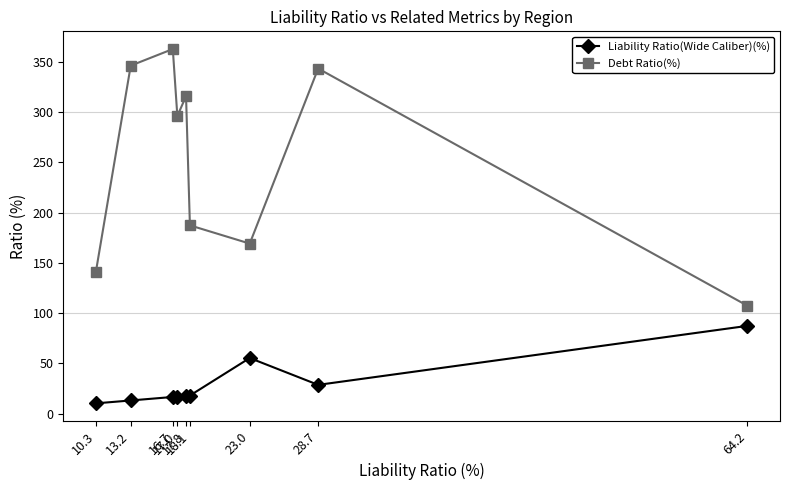

What are all the series names shown in the legend?

Liability Ratio(Wide Caliber)(%), Debt Ratio(%)